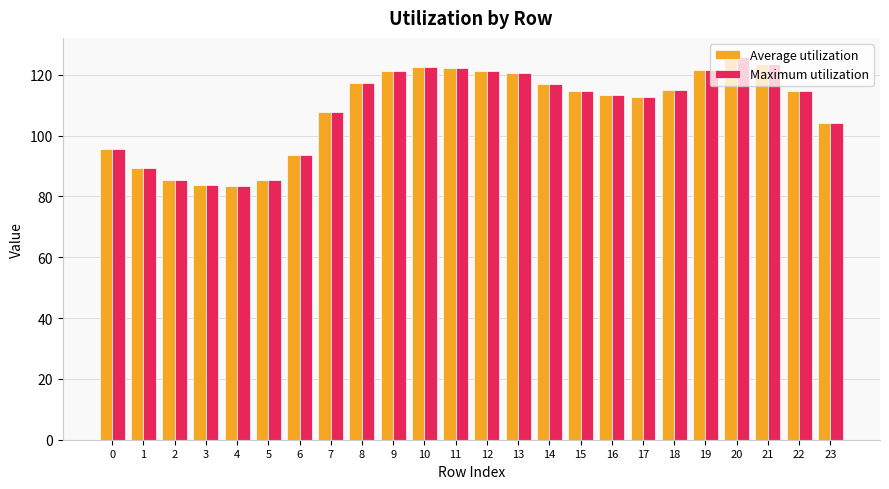

Is the value of Maximum utilization at 20 greater than the value of Average utilization at 7?

Yes